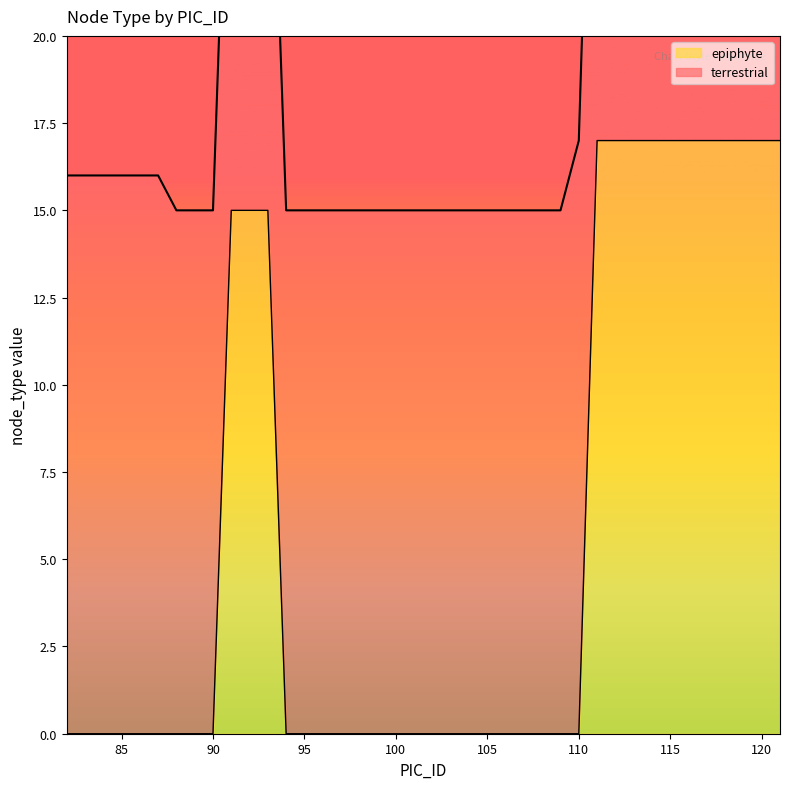

Which has a higher value, 103 or 92?

92